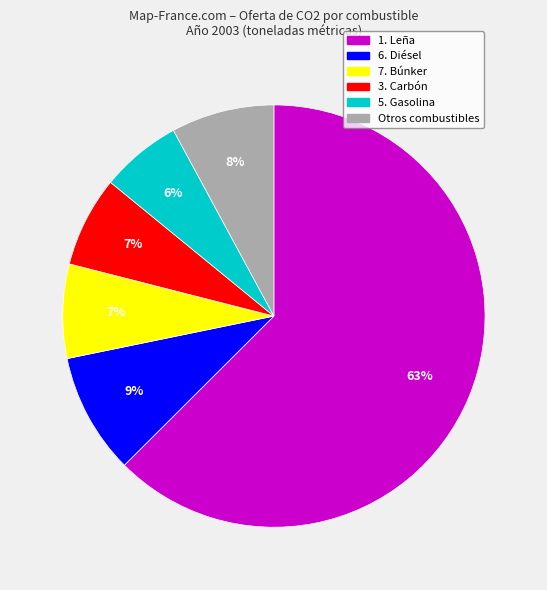

Is there a majority slice in this chart?

Yes